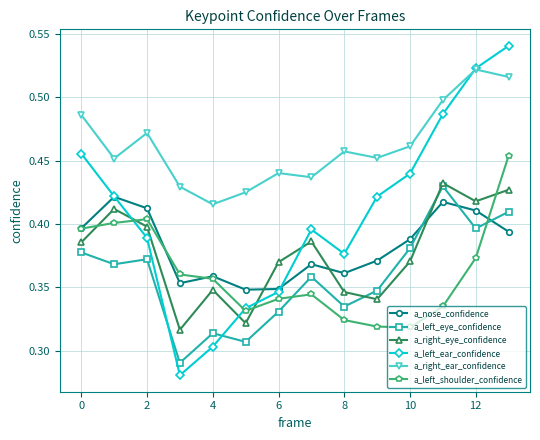

Which series has the largest range (max minus min)?

a_left_ear_confidence